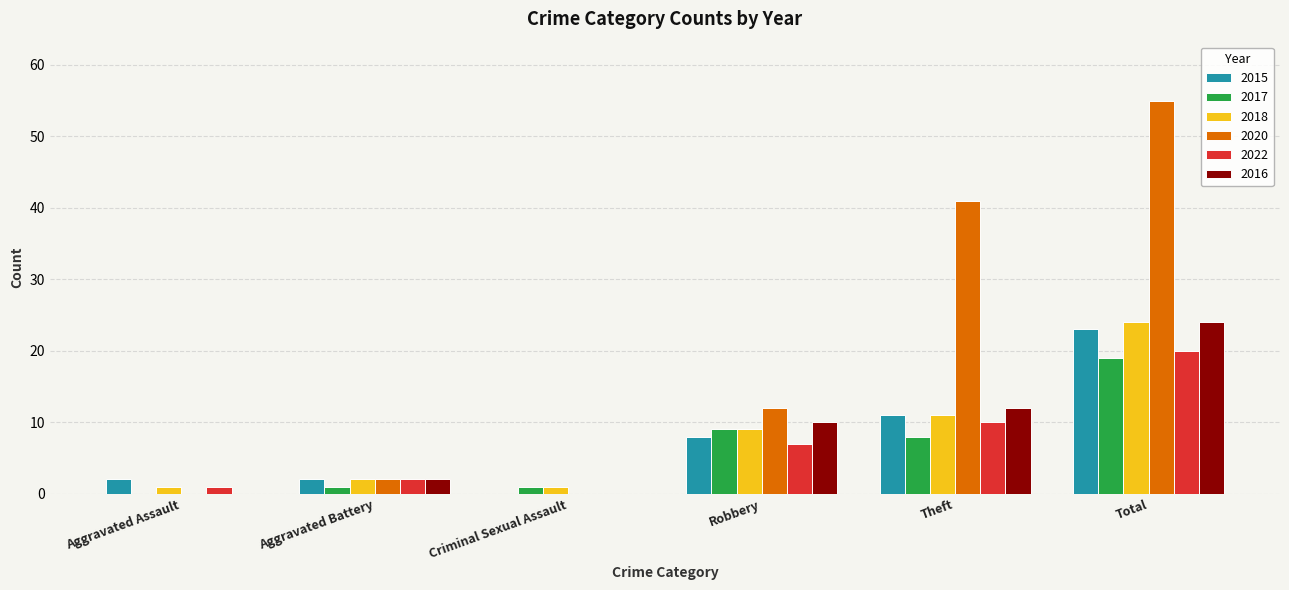

What are all the series names shown in the legend?

2015, 2017, 2018, 2020, 2022, 2016